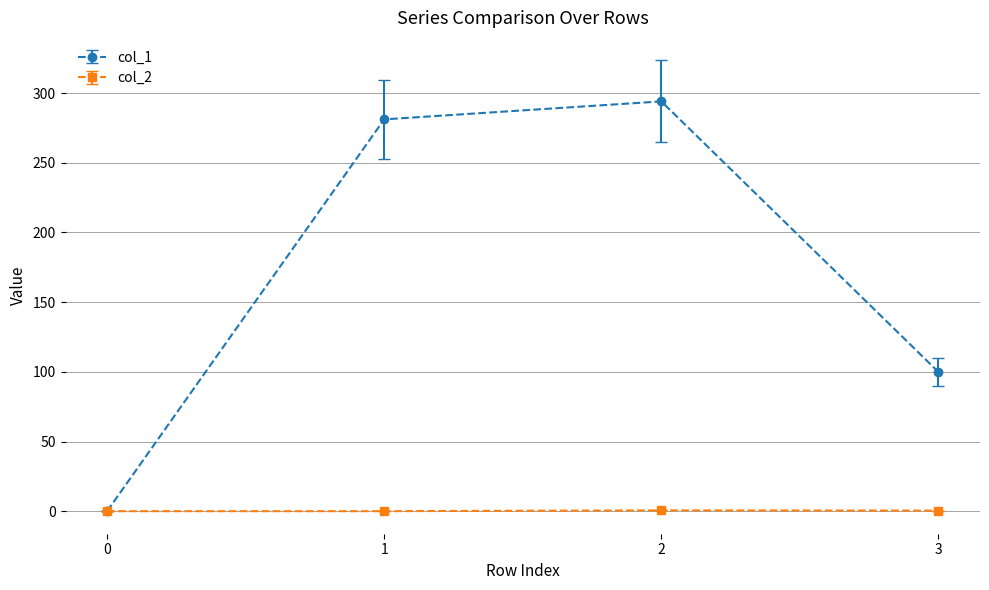

Rank the series by their maximum value, from lowest to highest.

col_2, col_1